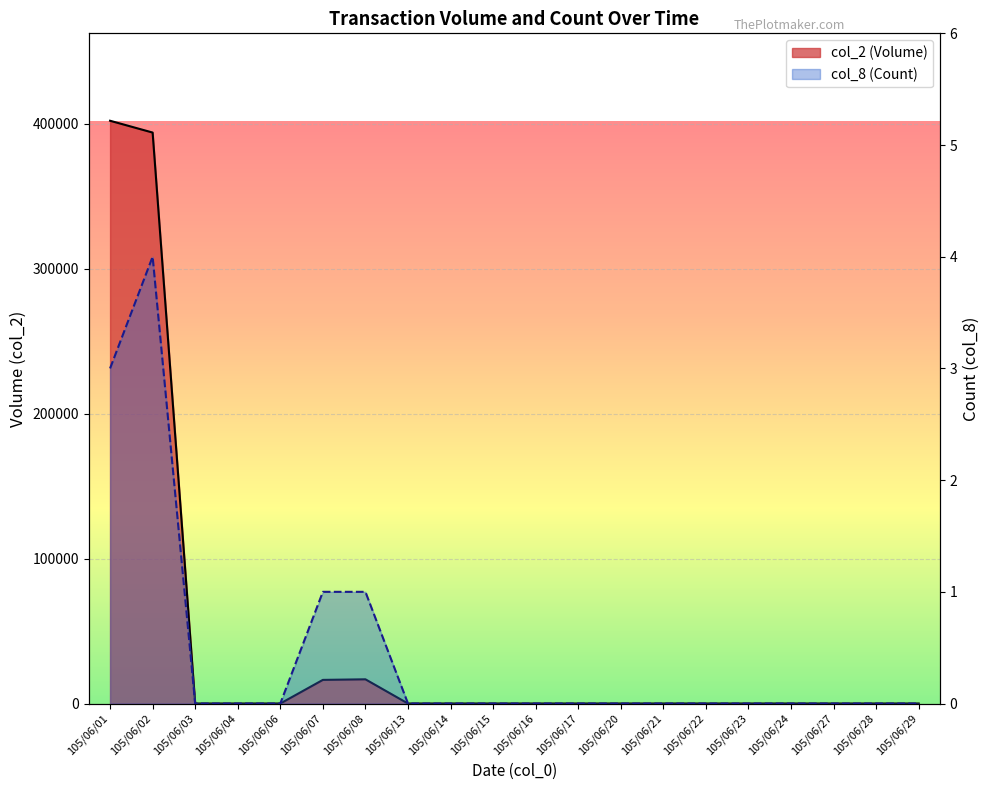

List the series in order of their overall mean, highest first.

col_2 (Volume), col_8 (Count)